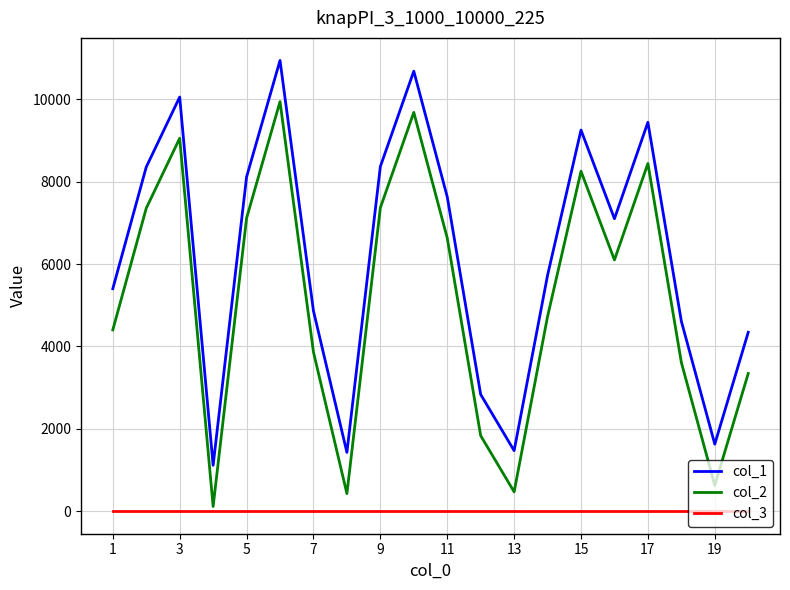

What is the greatest value displayed?

10941